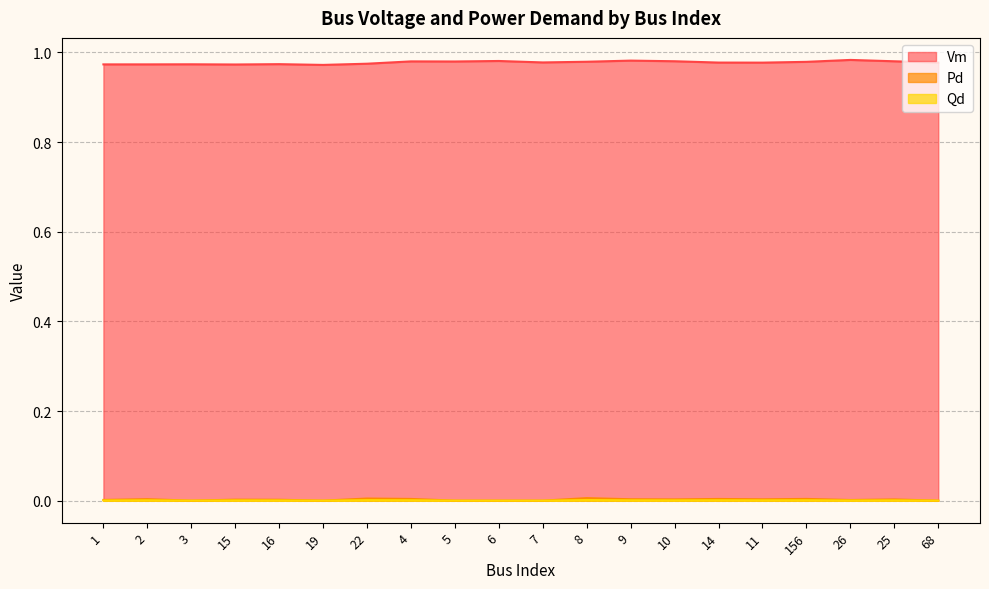

What is the label of the 1st point from the right?

68